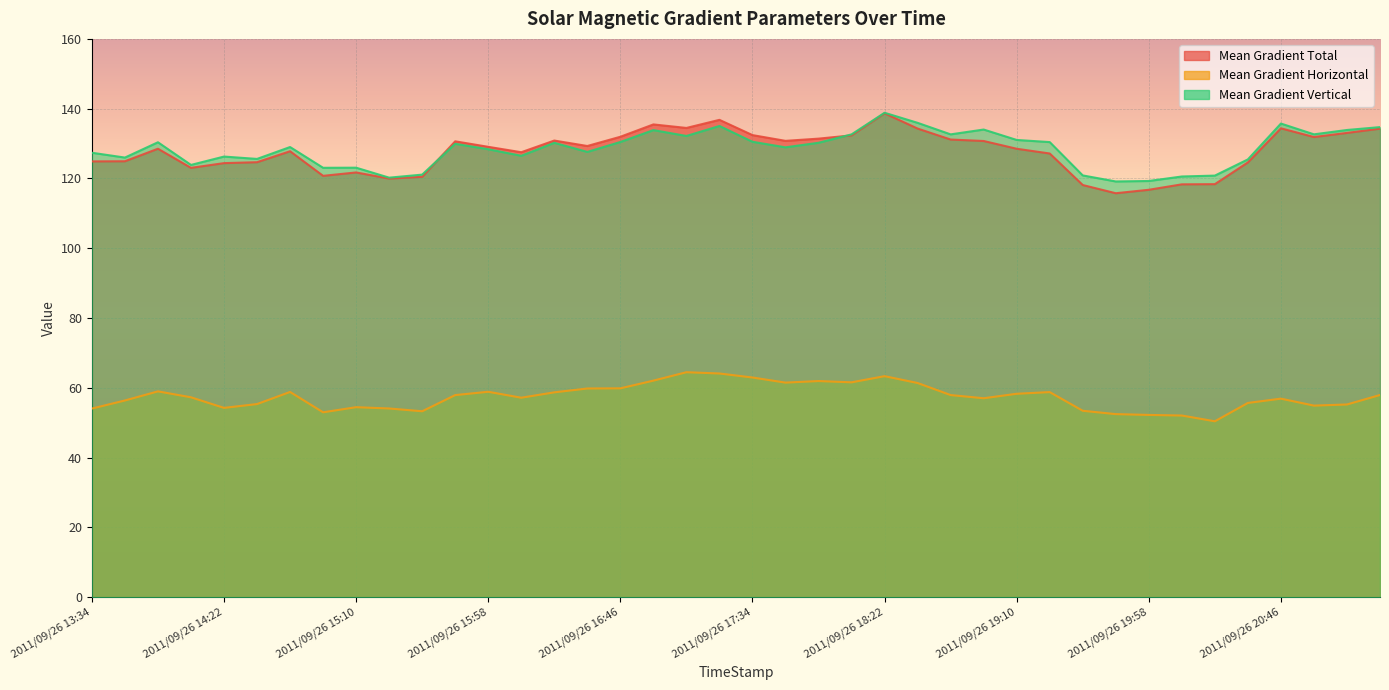

Which series has the largest total across all categories?

Mean Gradient Vertical